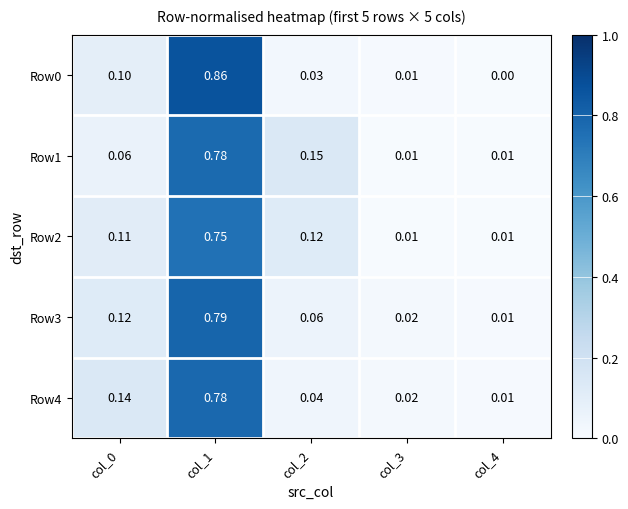

Is the value of Row3 at col_0 greater than the value of Row4 at col_2?

Yes